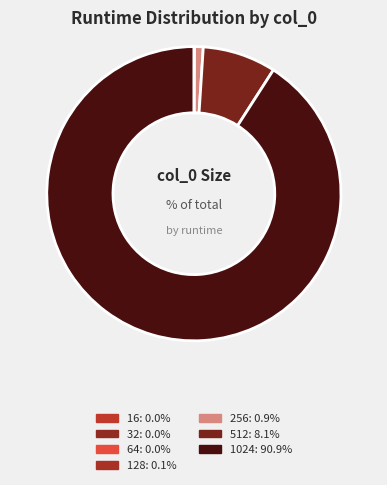

True or false: 128 accounts for 7% of the total.

False